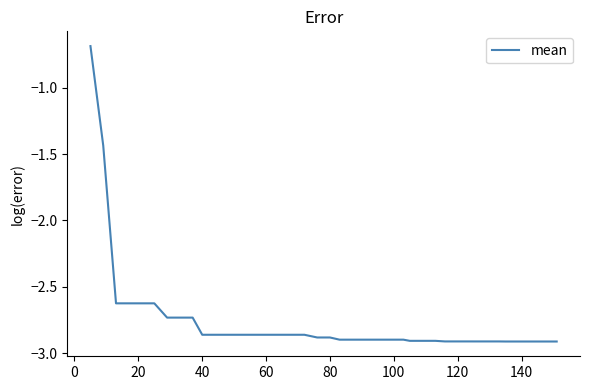

How many series are shown in this chart?

1